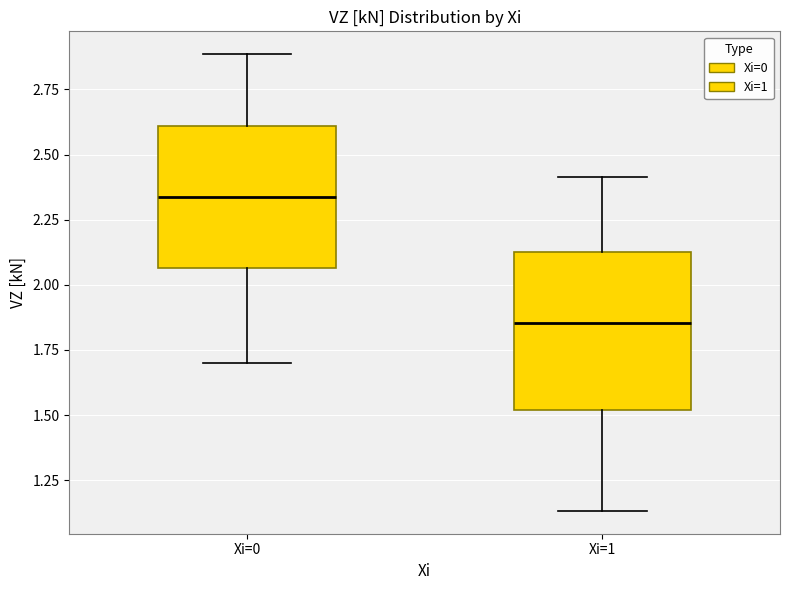

Reading left to right, read every box against the y-axis: the position of its median line, the range the box covers, and the ends of its whiskers. The values are not printed on the chart, so give them approximately, as read against the axis.

Xi=0: median 2.35, box 2.05 to 2.60, whiskers 1.70 to 2.90
Xi=1: median 1.85, box 1.50 to 2.15, whiskers 1.15 to 2.40